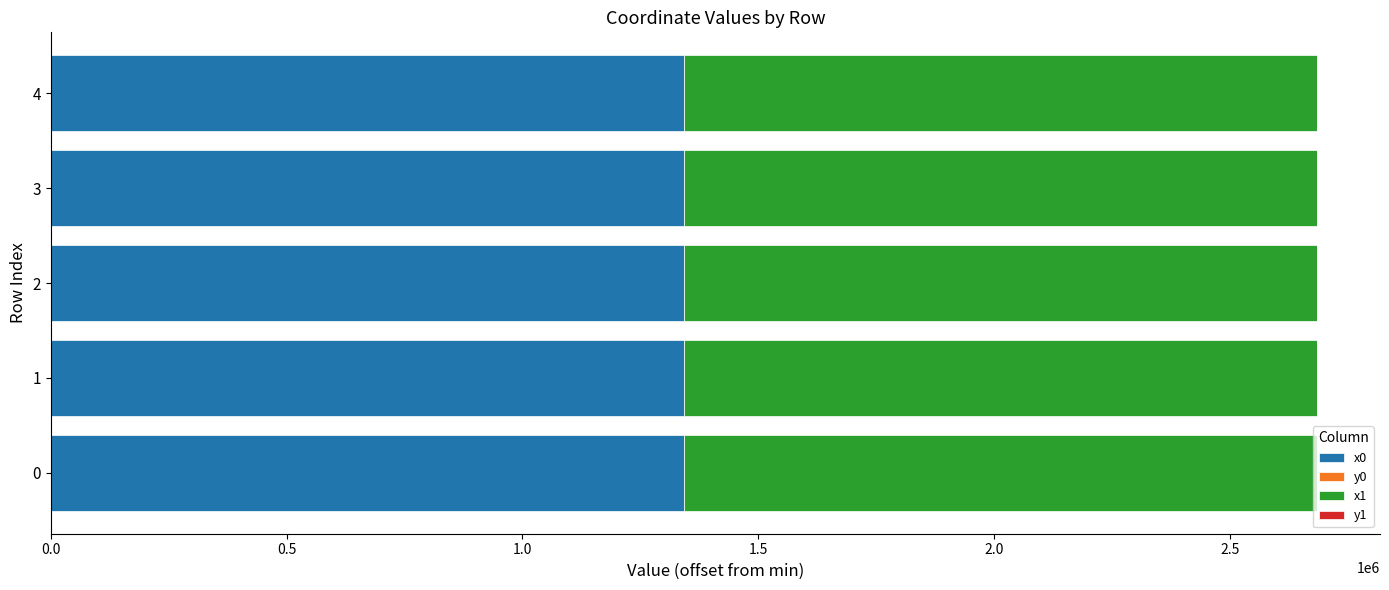

The value of x0 at 3 is 557314.1. True or false?

False